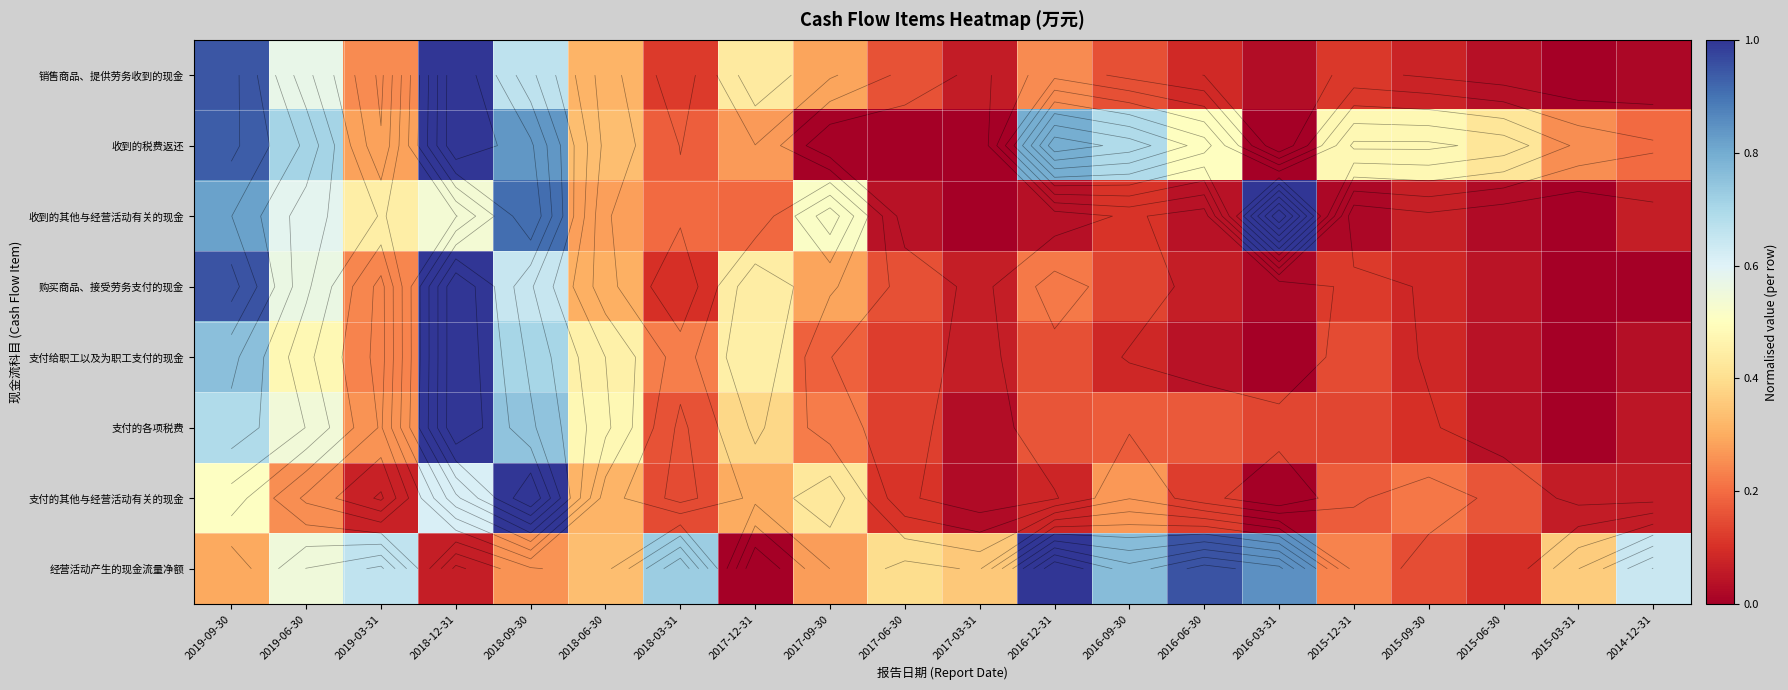

Rank the categories by 支付的各项税费 value from lowest to highest.

2015-03-31, 2017-03-31, 2015-06-30, 2014-12-31, 2015-09-30, 2017-06-30, 2016-03-31, 2015-12-31, 2018-03-31, 2016-12-31, 2016-06-30, 2016-09-30, 2017-09-30, 2019-03-31, 2017-12-31, 2018-06-30, 2019-06-30, 2019-09-30, 2018-09-30, 2018-12-31